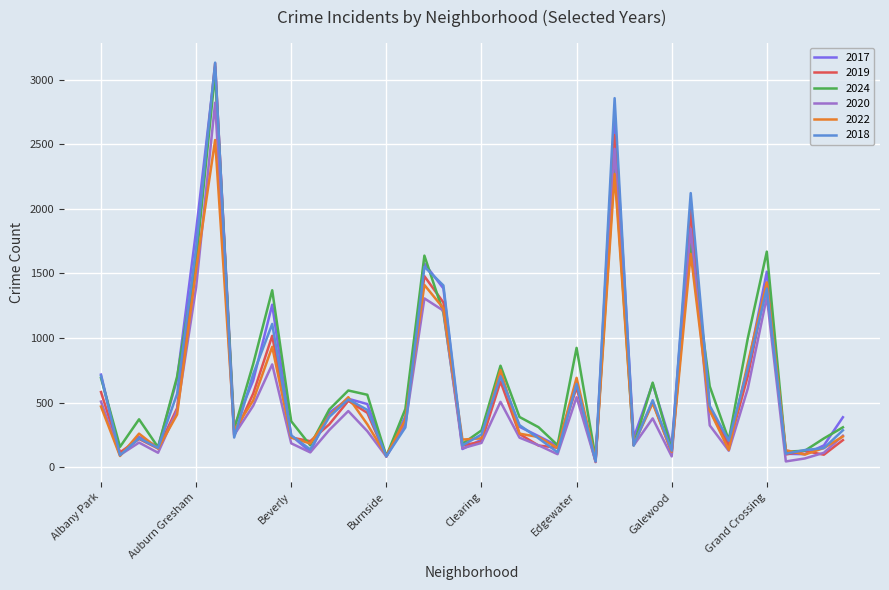

At which category does 2022 reach its first local valley?

Andersonville